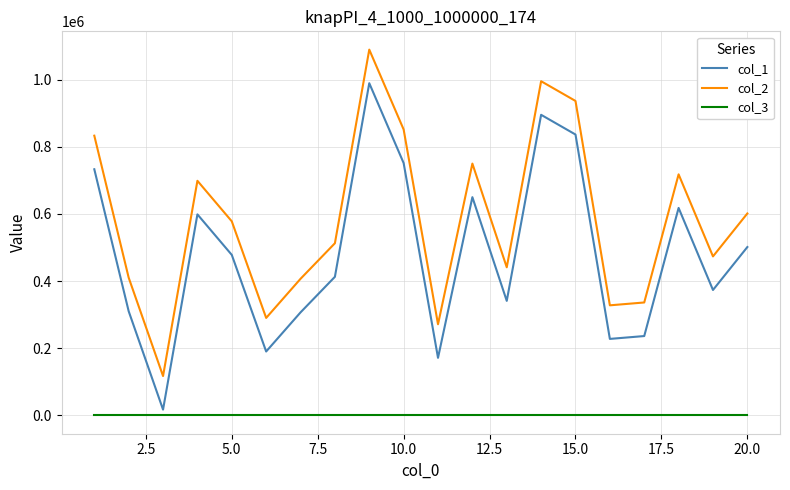

What are all the series names shown in the legend?

col_1, col_2, col_3